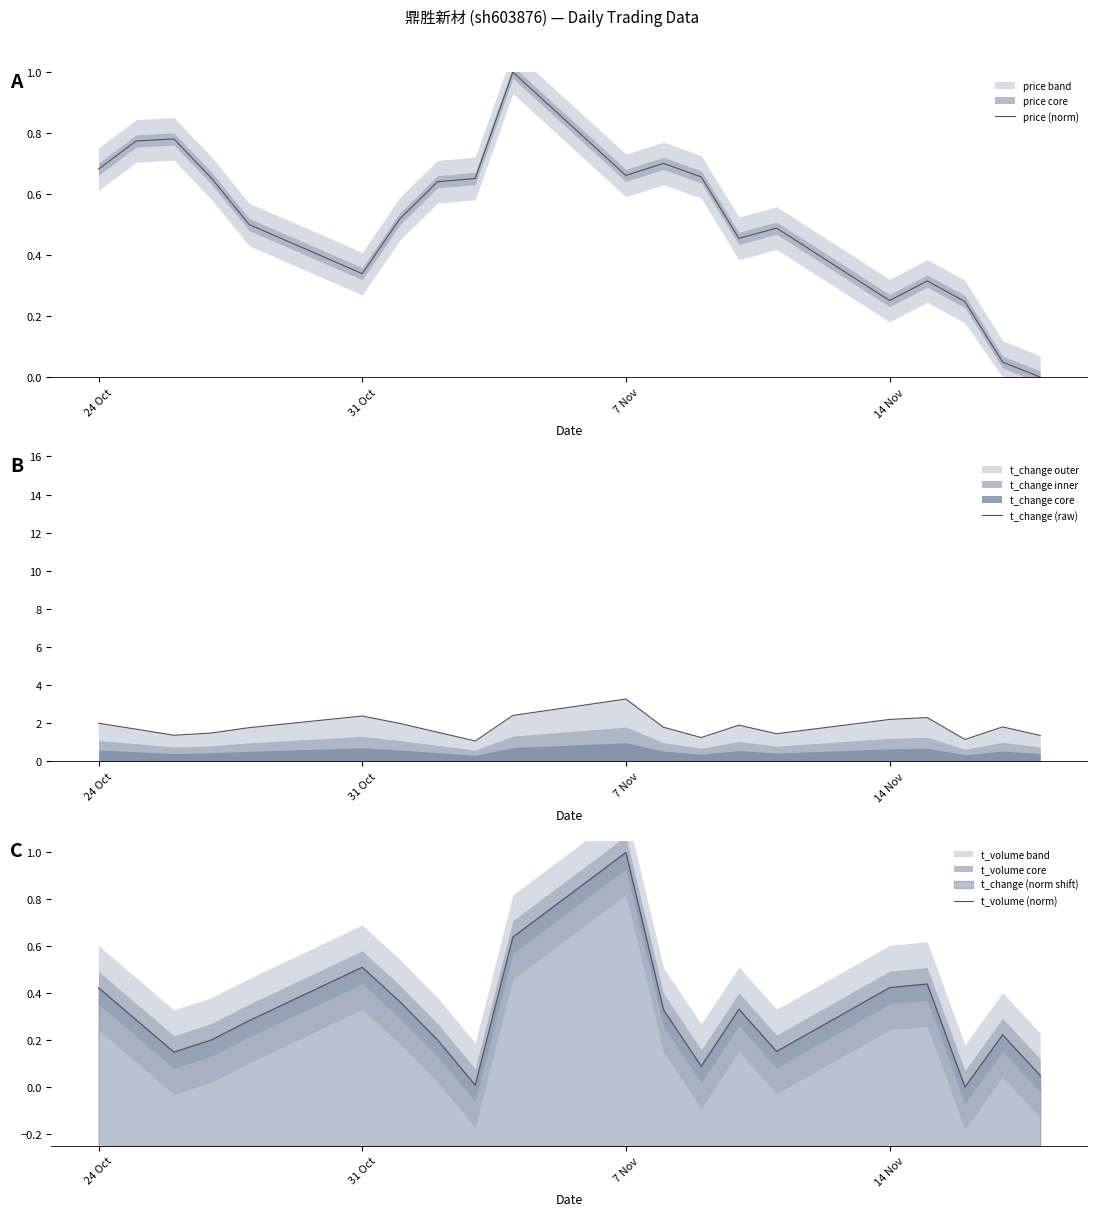

What is the minimum value for t_change (raw)?

1.1